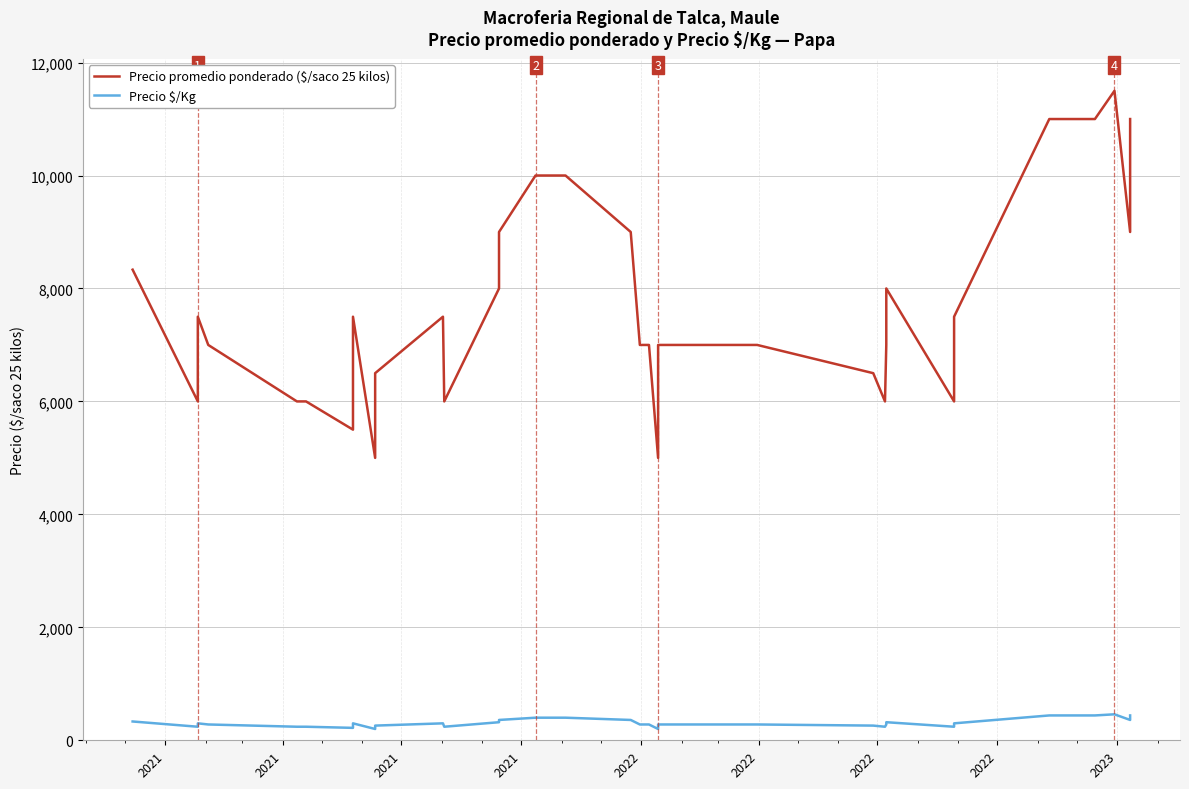

Does the chart have visible grid lines?

Yes